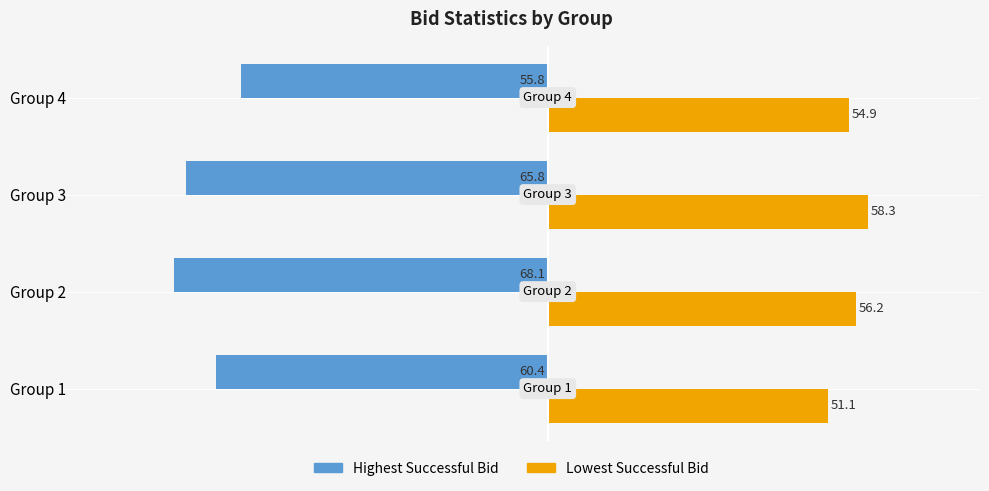

Which category has the lowest value in the Lowest Successful Bid series?

Group 1